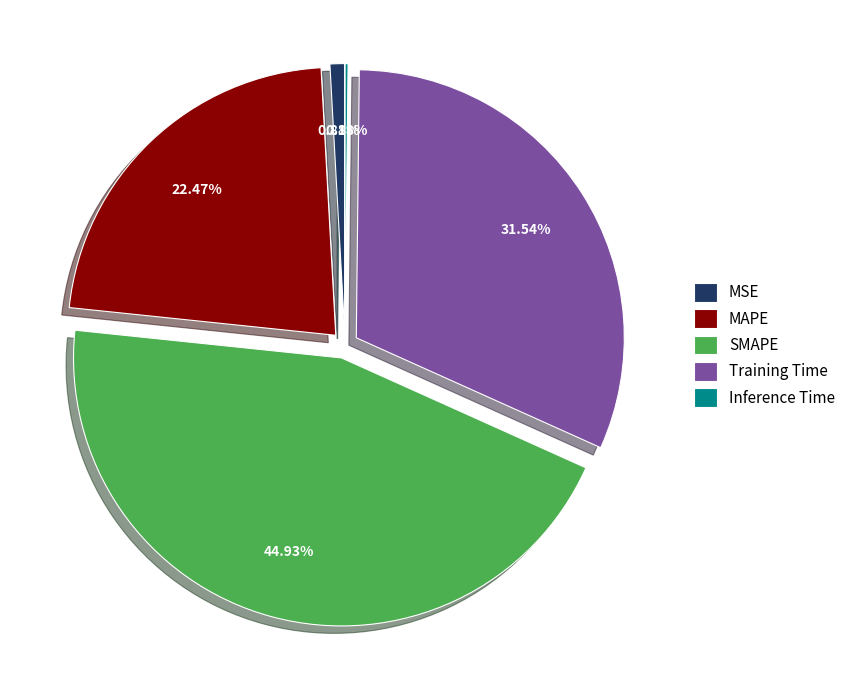

Do Training Time and MSE together represent more than half of the pie?

No